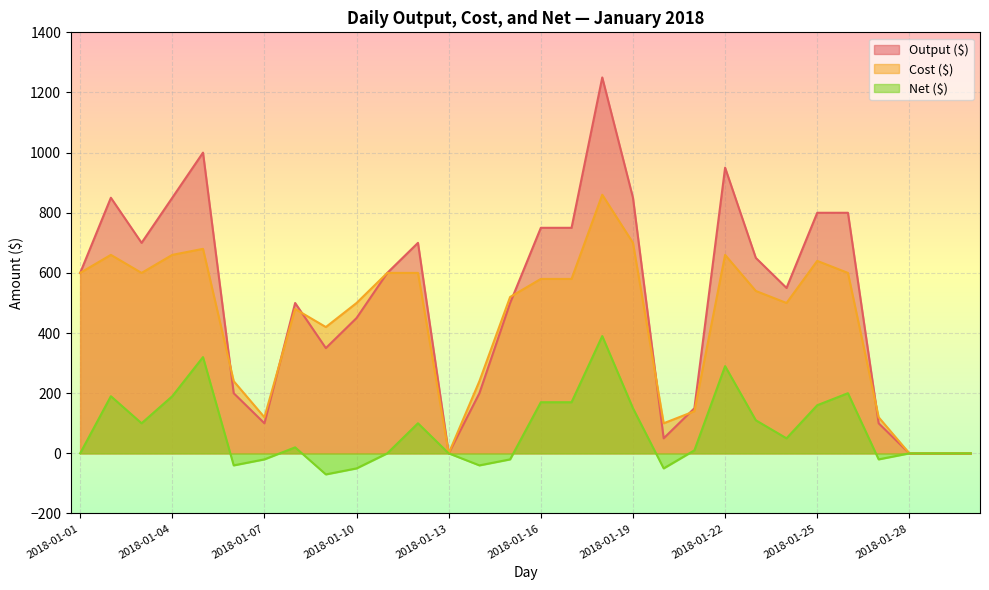

Which category has the highest value in the Cost ($) series?

2018-01-18